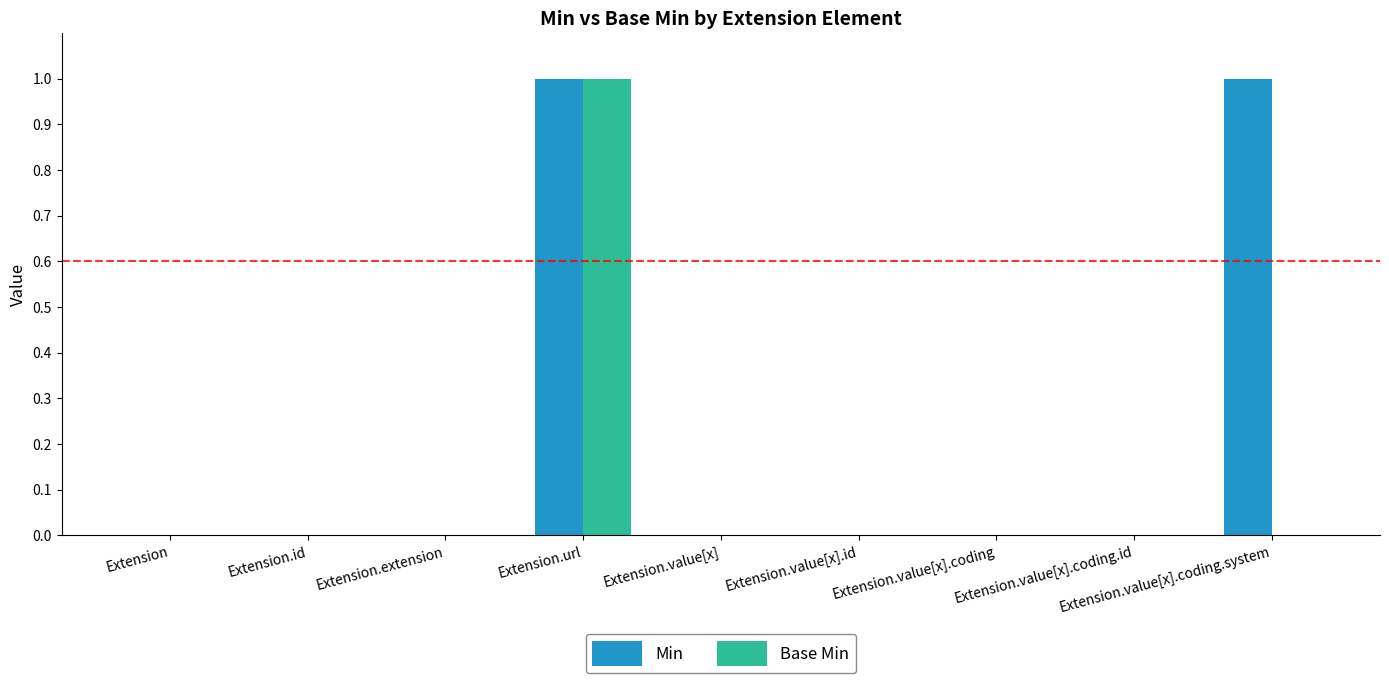

The Base Min series shows 0 at Extension.value[x]. True or false?

True